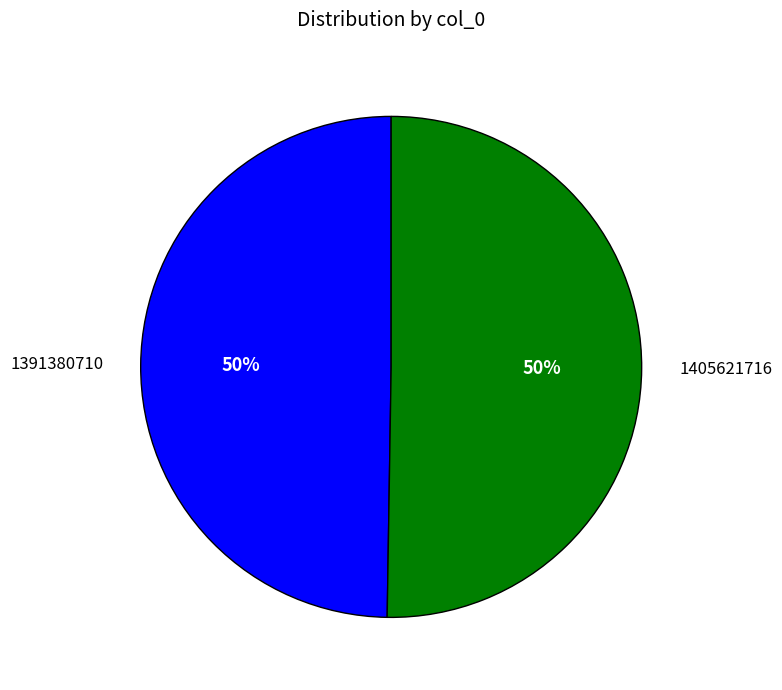

Count the number of slices in the pie.

2